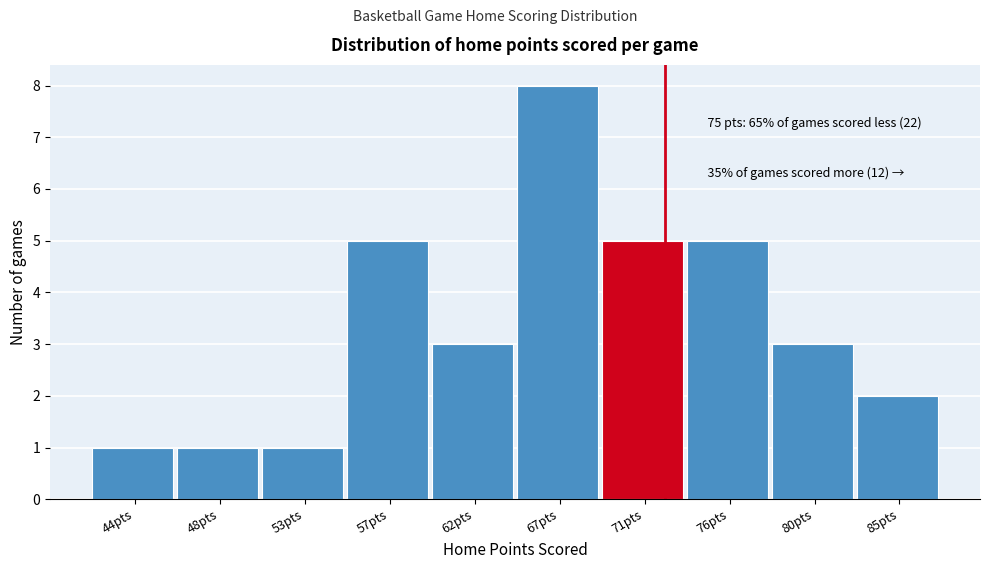

Reading left to right, what are all the values shown in this chart?

1	1	1	5	3	8	5	5	3	2